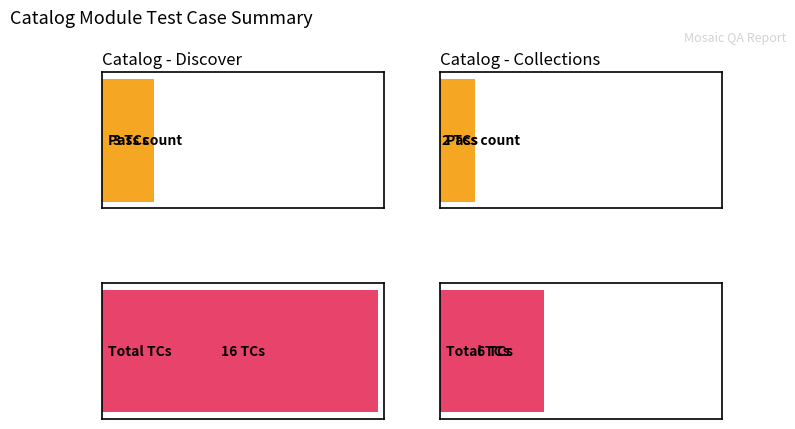

At which label does Pass reach its minimum?

Collections